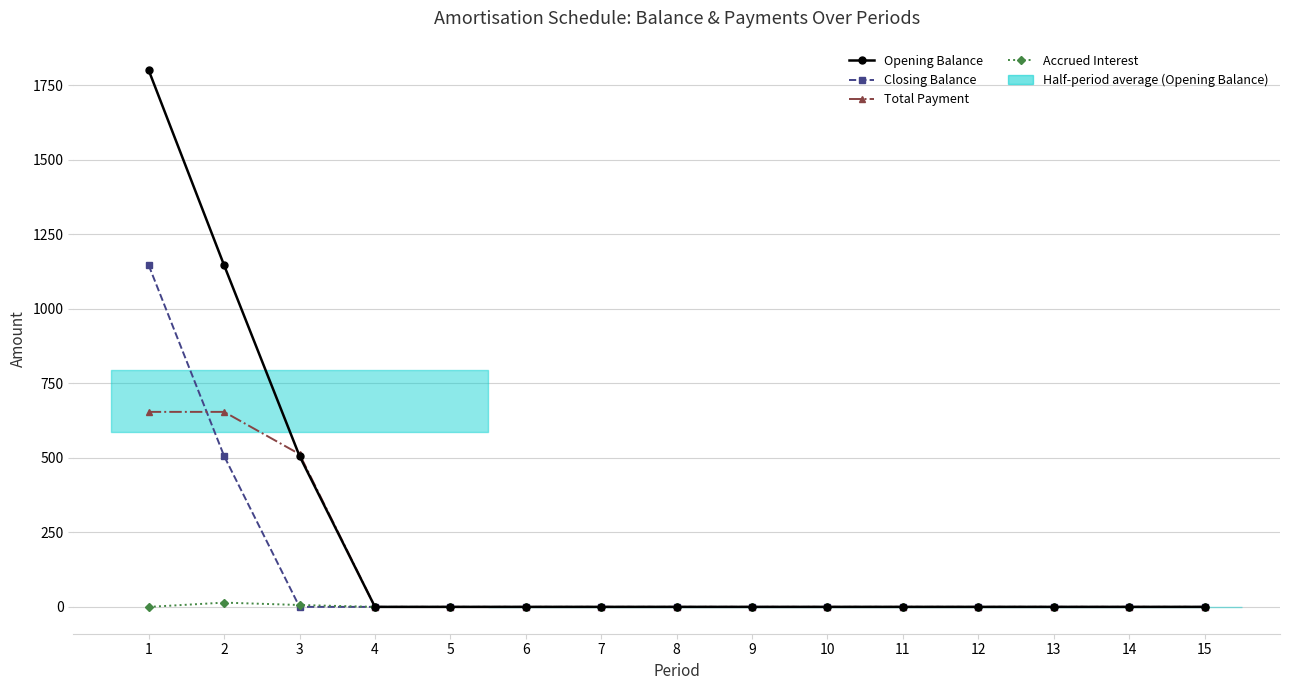

Is this an area chart (filled region under the line)?

No